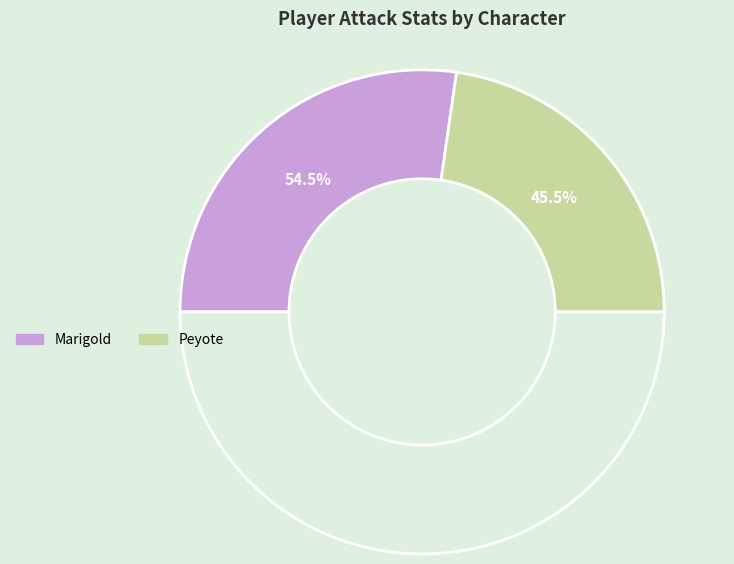

To the nearest percent, what percentage of the pie is Marigold?

55%